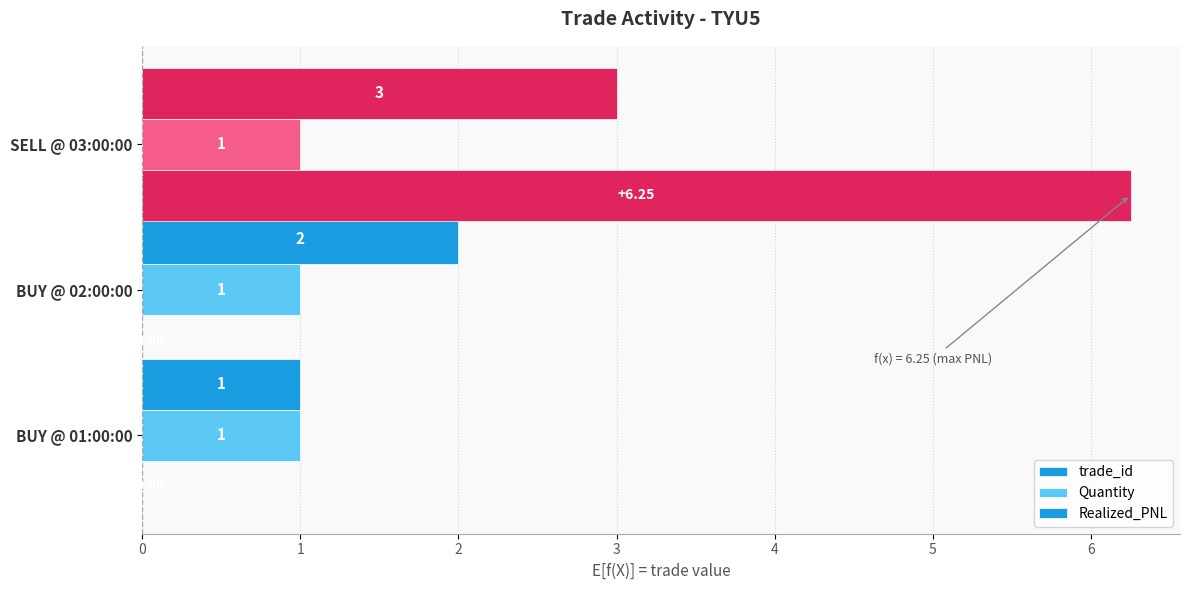

What is the lowest value of the trade_id series?

1.0